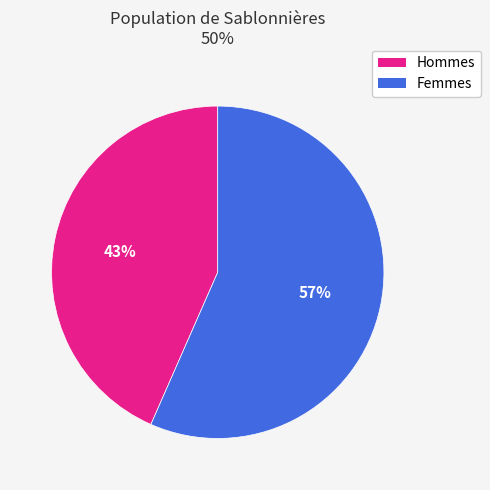

To the nearest percent, what is the average slice percentage?

50%